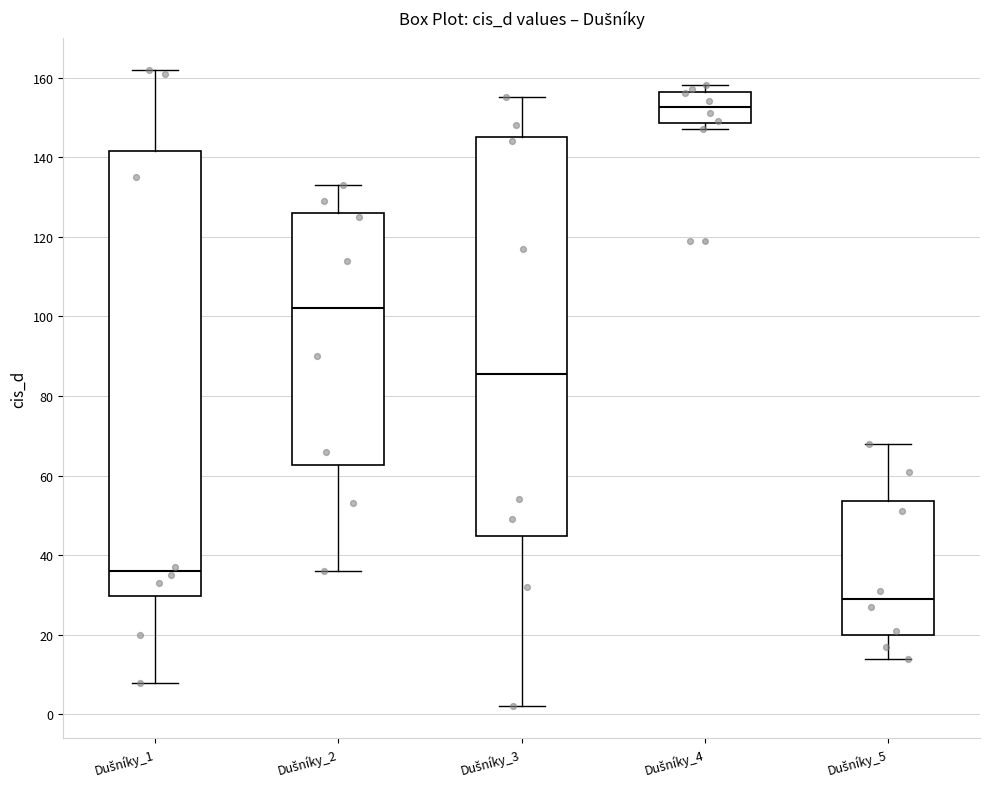

Which box is the tallest, from its lower edge to its upper edge?

Dušníky_1